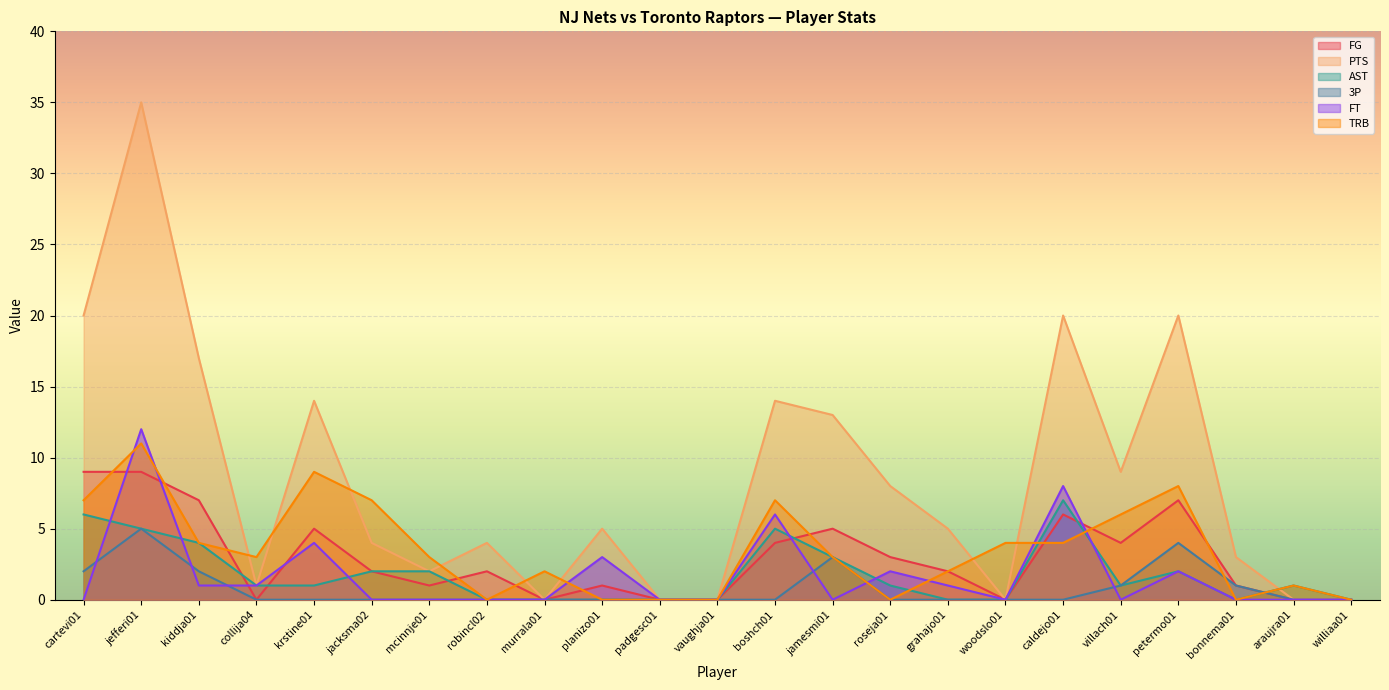

Which category has the highest value in the FT series?

jefferi01